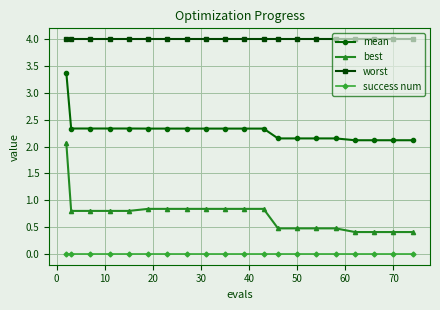

Which series has the widest spread of values?

best